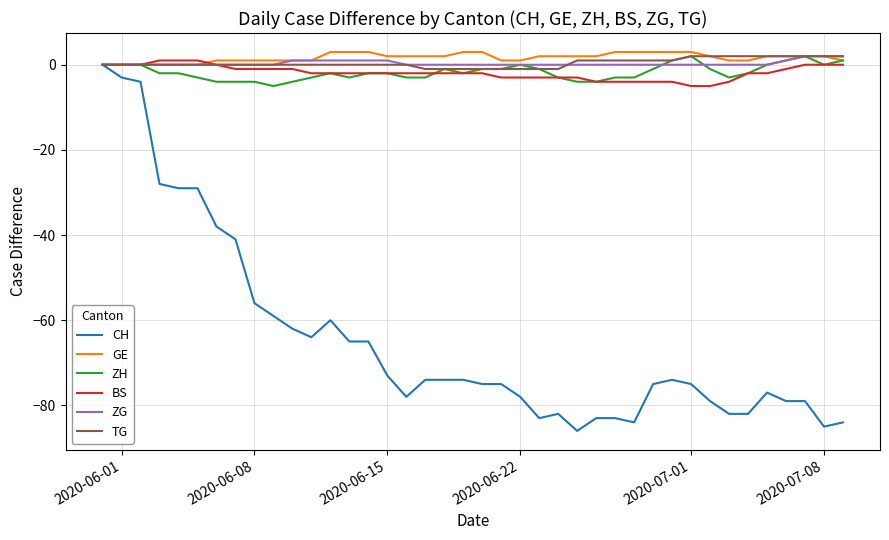

What is the difference between the second highest and second lowest values in the ZG series?

2